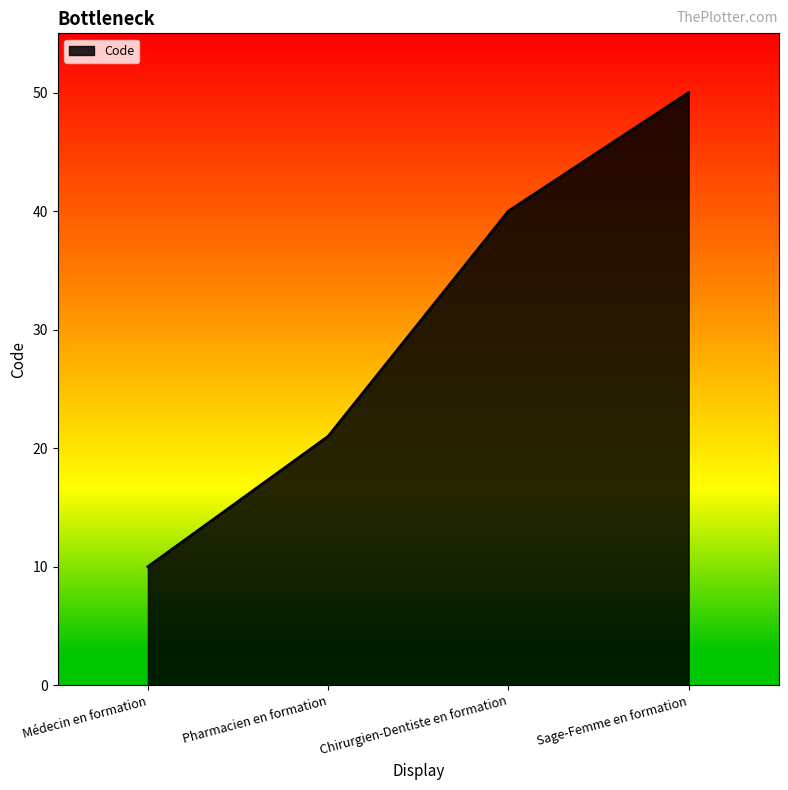

Reading left to right, transcribe all the data shown in this chart.

10	21	40	50